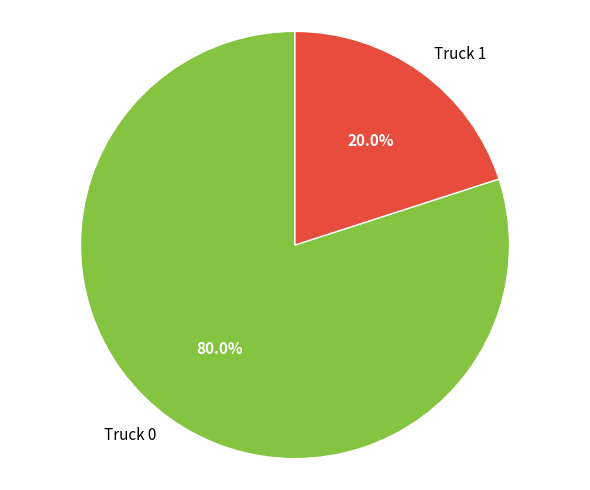

To the nearest percent, what portion does Truck 1 represent?

20%